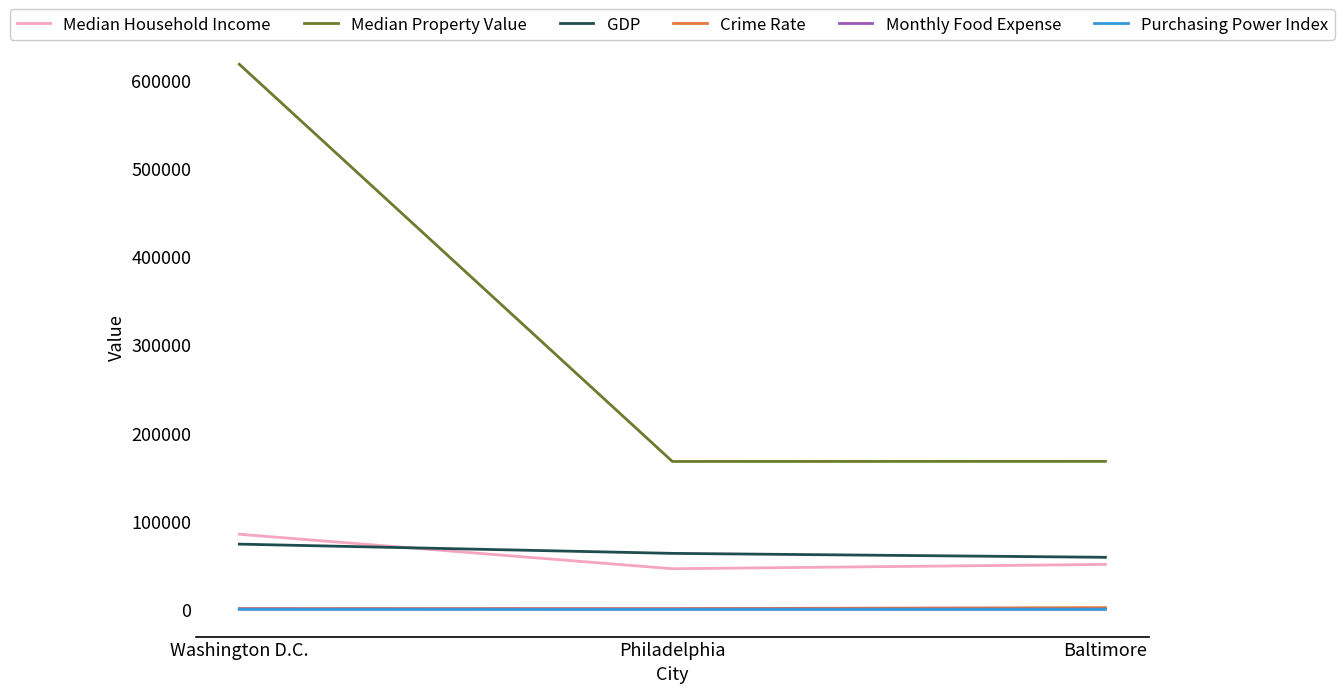

What is the difference between the highest and lowest values at Philadelphia?

167601.4